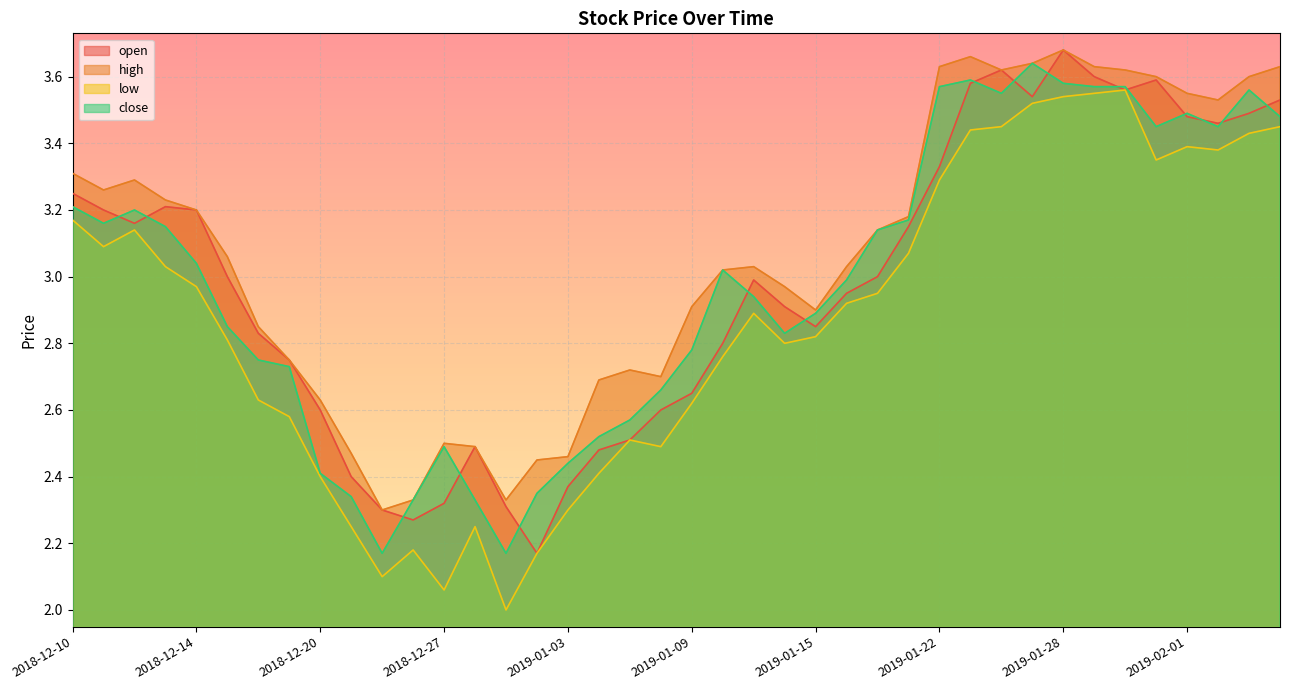

What is the approximate value of close at 2018-12-14?

3.0